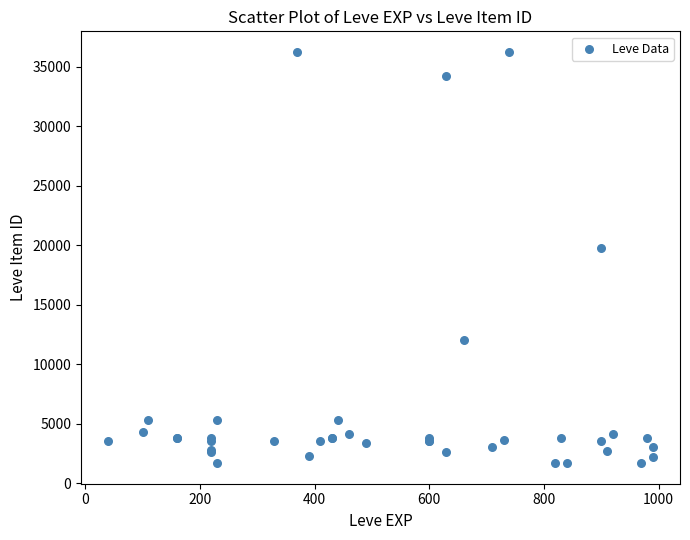

What Y value in the scatter plot is closest to 18967?

19744